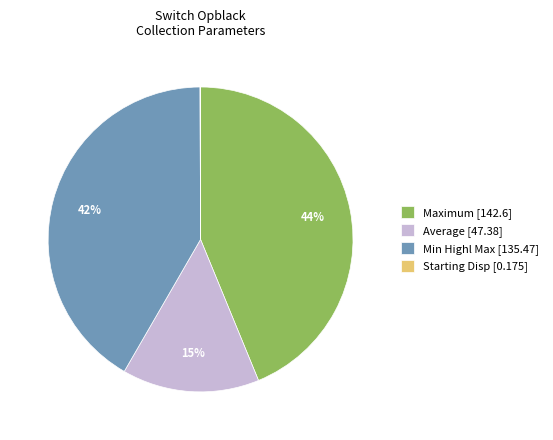

What is the largest slice in the pie chart?

Maximum [142.6]